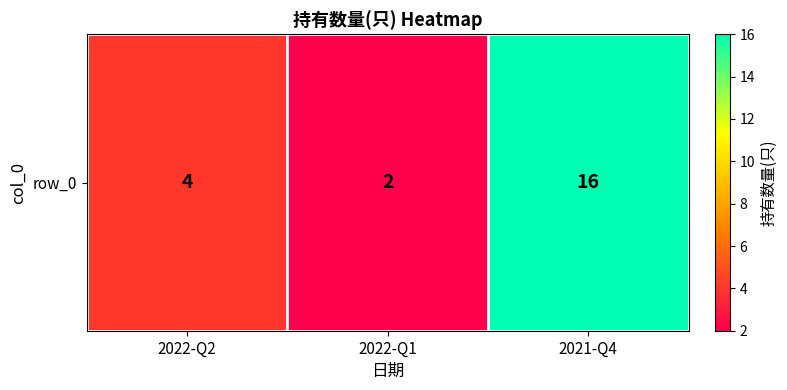

Reading left to right, transcribe all the data shown in this chart.

4	2	16